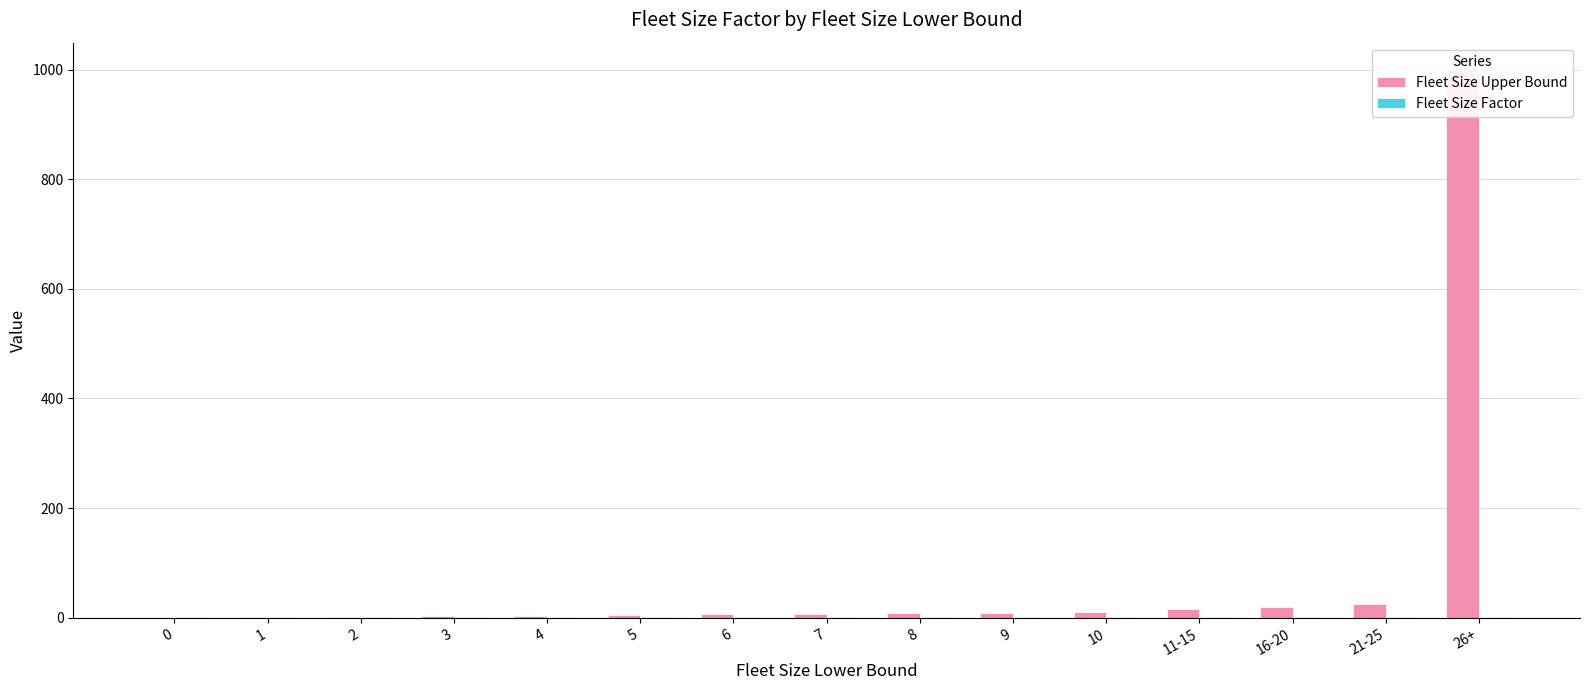

The value of Fleet Size Upper Bound at 0 is -512.9. True or false?

False